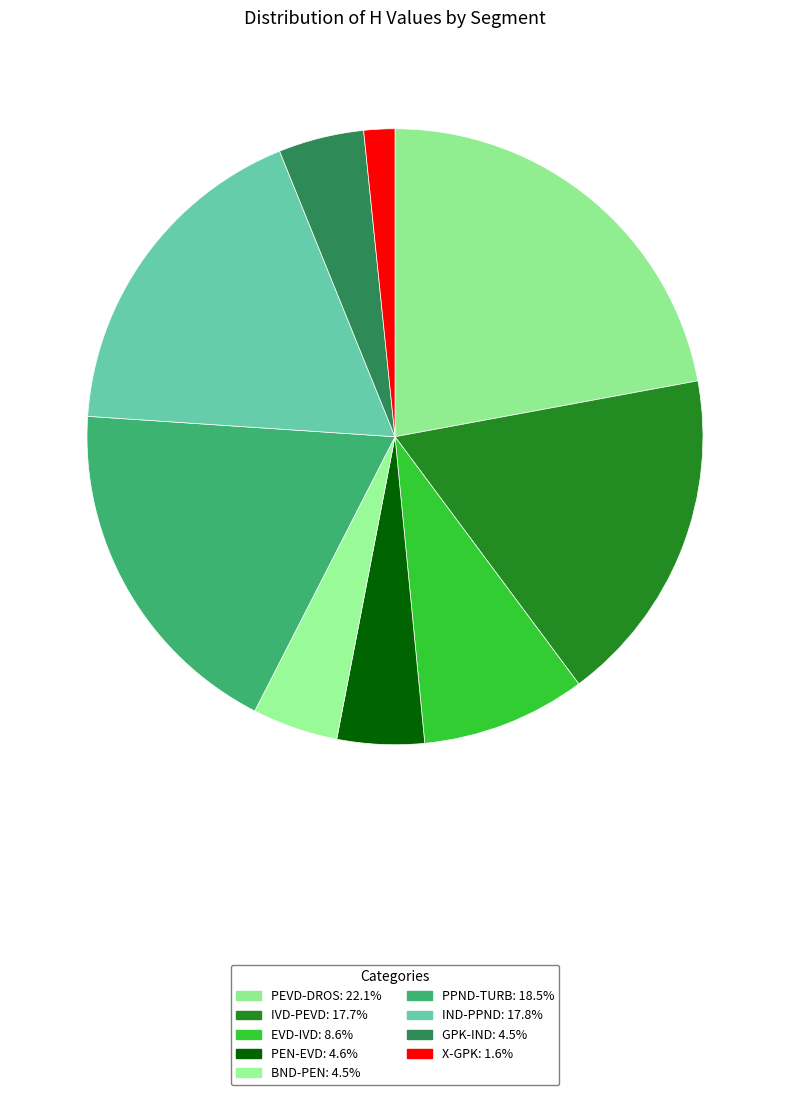

Is the sum of PEN-EVD and X-GPK greater than half?

No